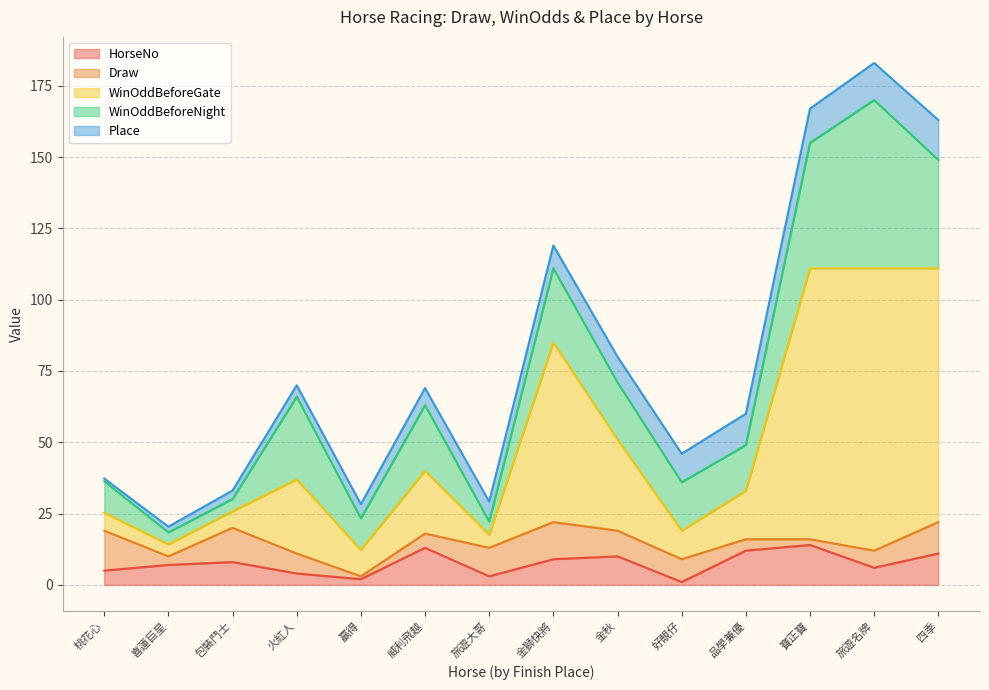

What is the sum of all Place values?

105.0